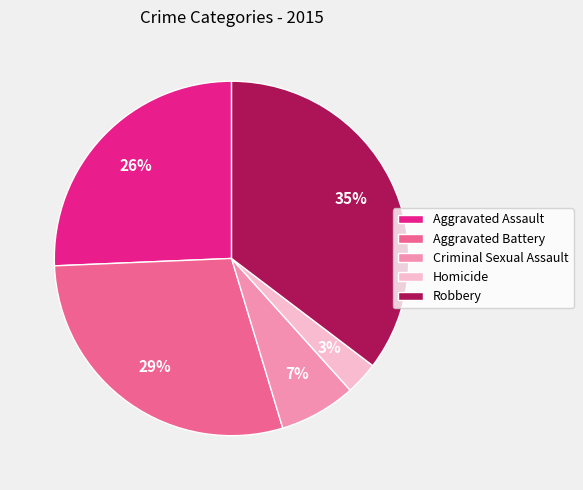

What is the ratio of the value at Aggravated Battery to the value at Aggravated Assault?

1.1